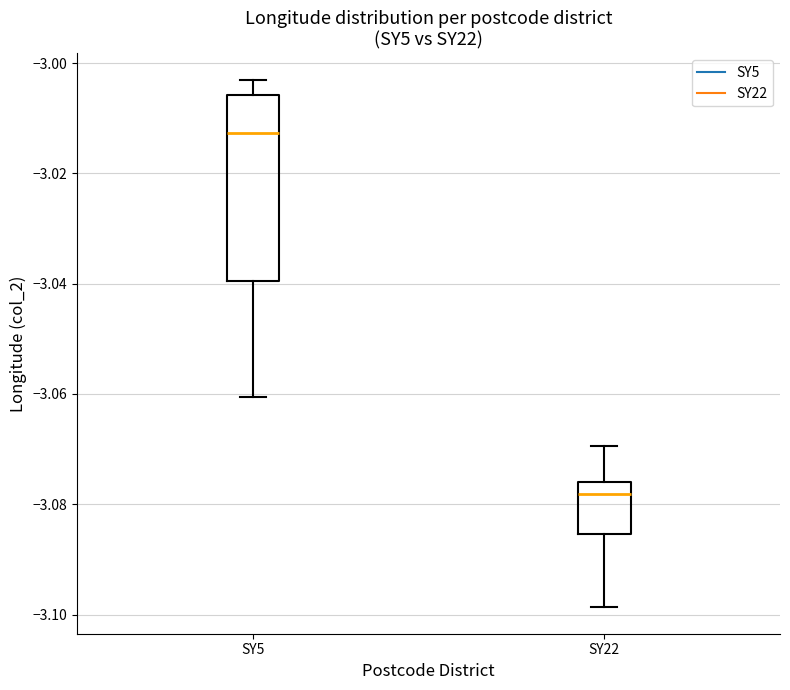

Which box is the tallest, from its lower edge to its upper edge?

SY5